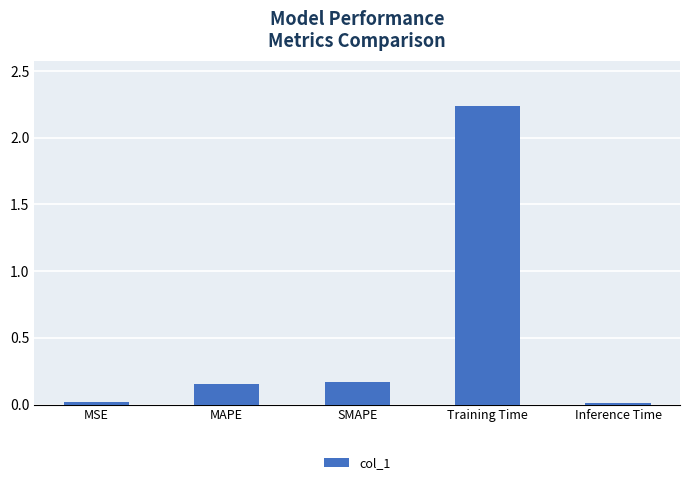

What is the difference between the values at MAPE and Training Time?

2.1